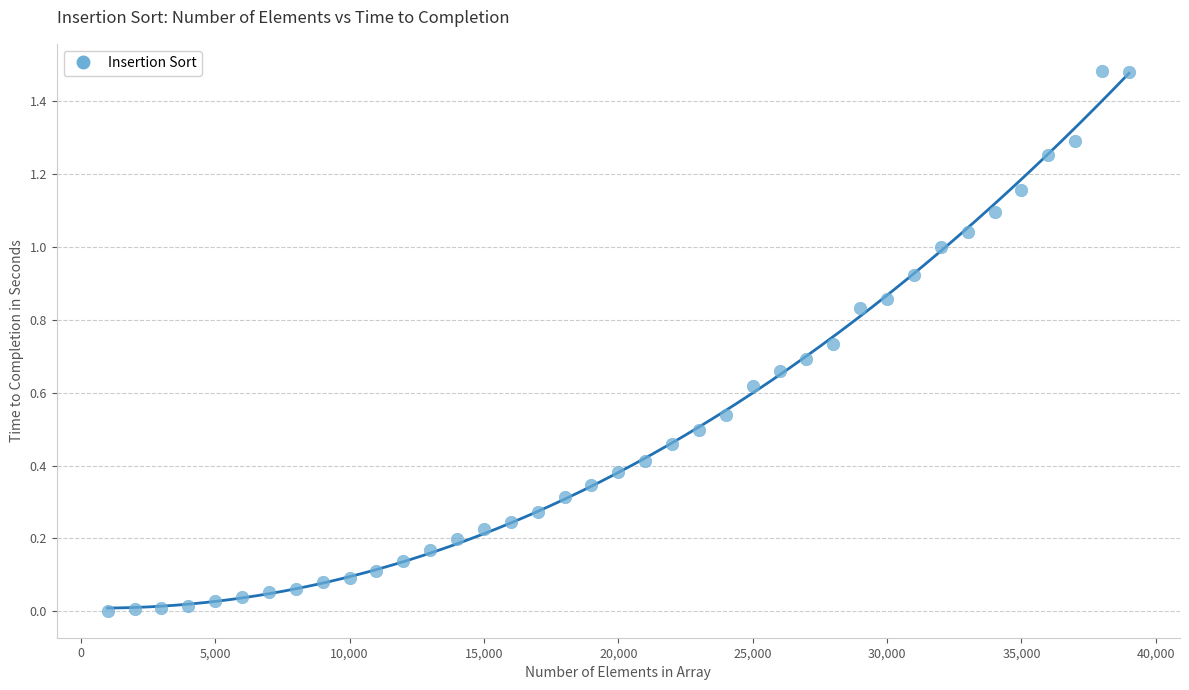

What is the range of X values (max minus min)?

38000.0